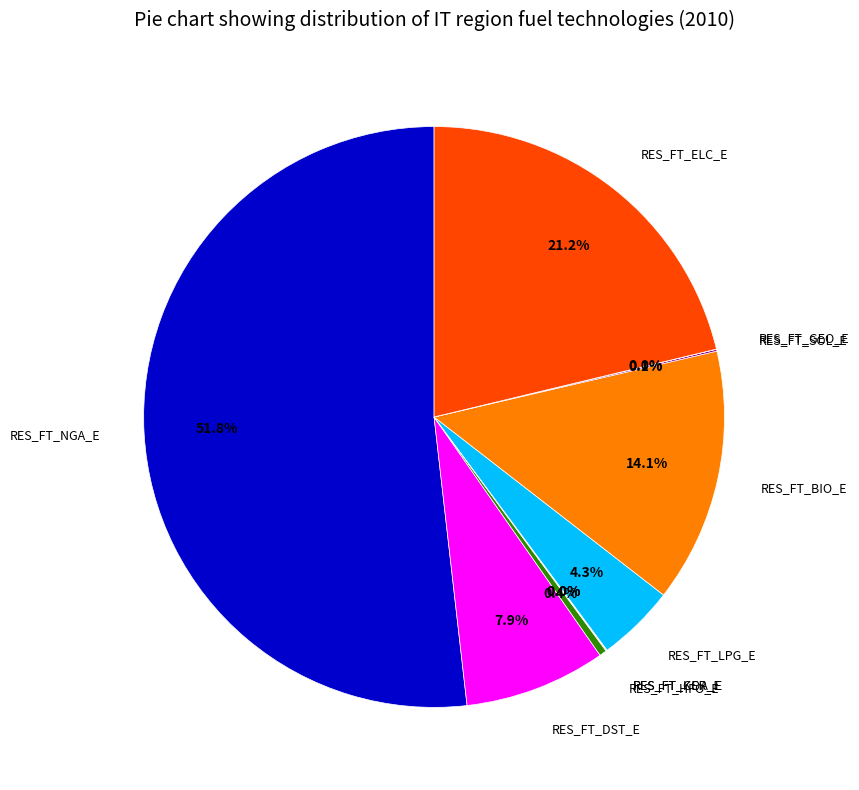

Is there a majority slice in this chart?

Yes